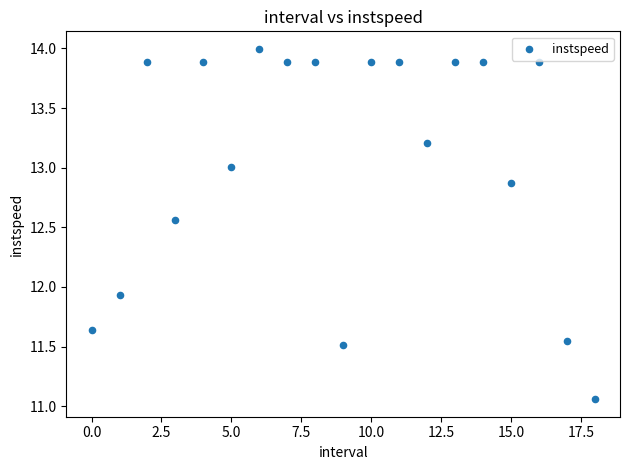

What Y value in the scatter plot is closest to 12?

11.9